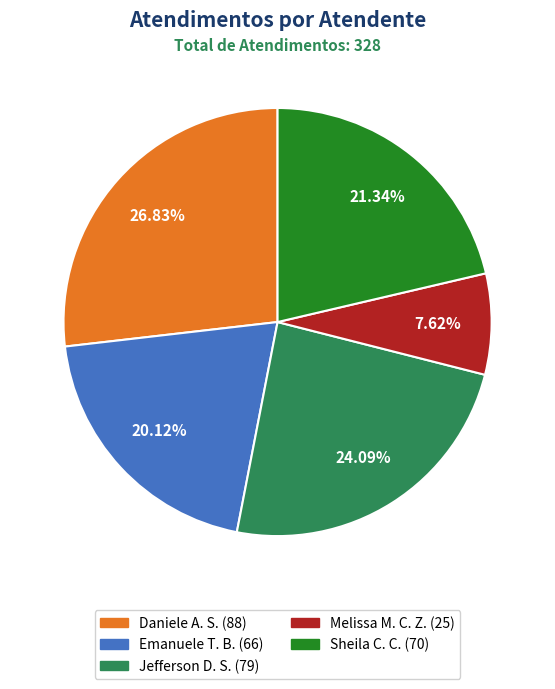

Does any single category account for the majority?

No